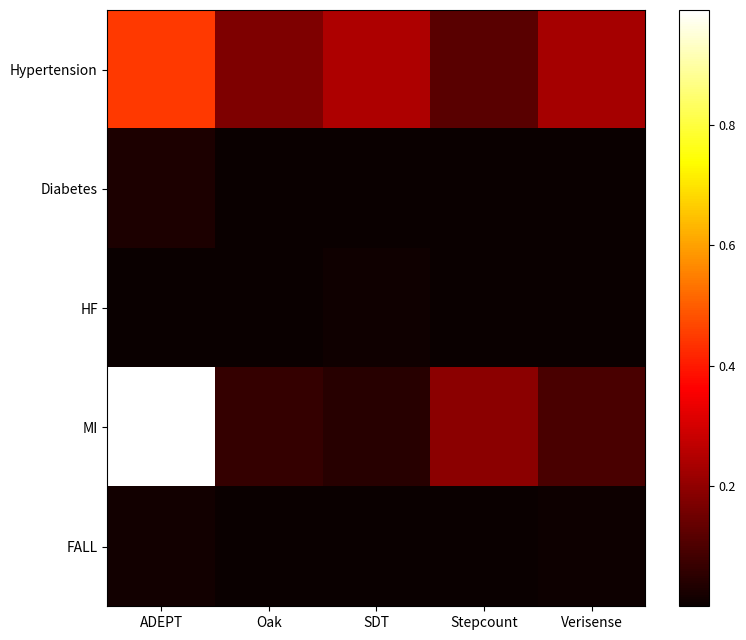

Which series has the largest total across all categories?

MI